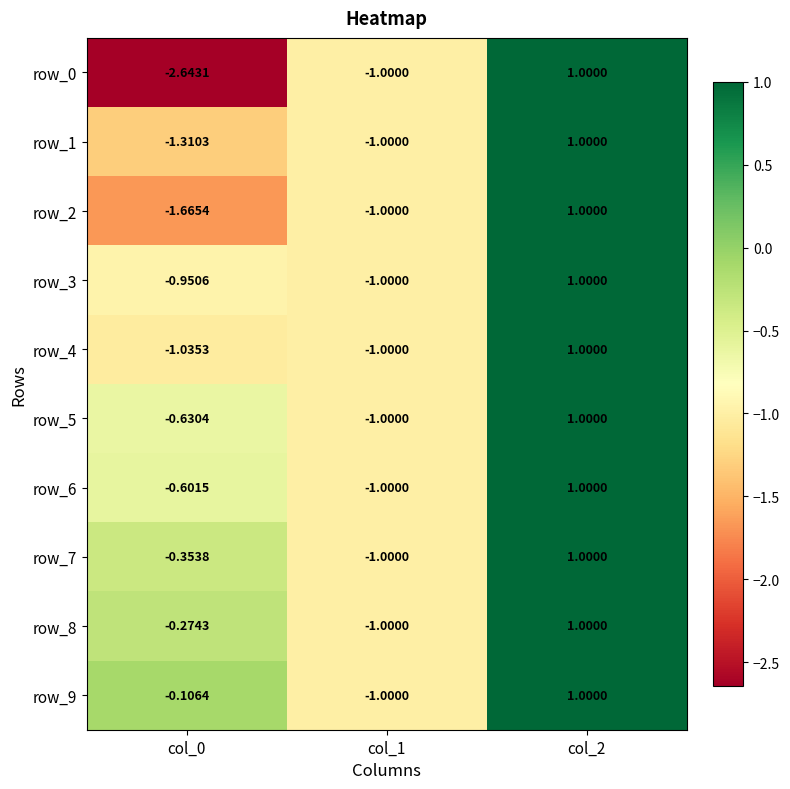

Which series has the largest total across all categories?

row_9